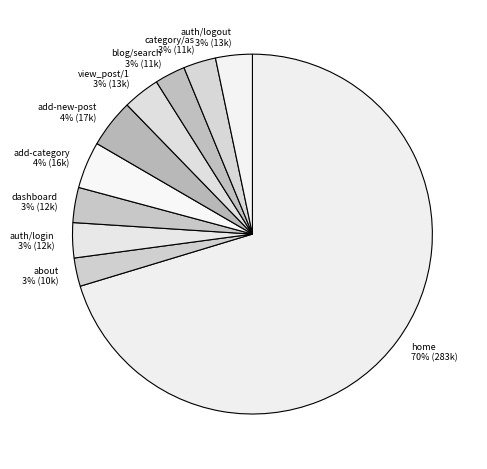

How many slices are in this pie chart?

10